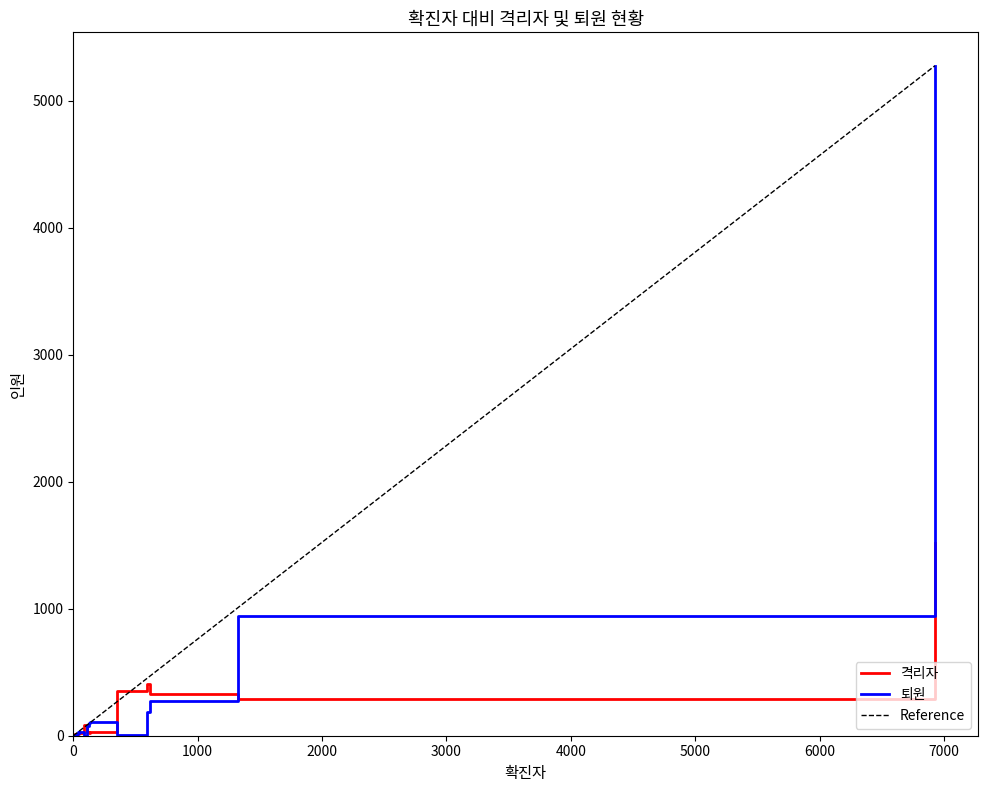

What is the highest value of the 퇴원 series?

5274